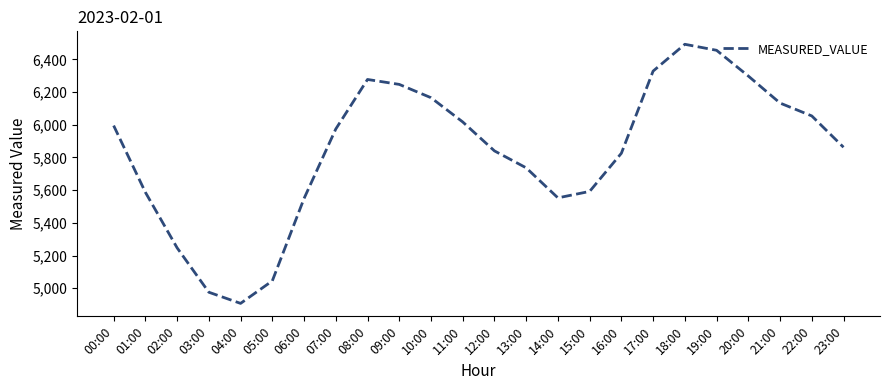

The chart shows a value of 5247.2 at 02:00. True or false?

True